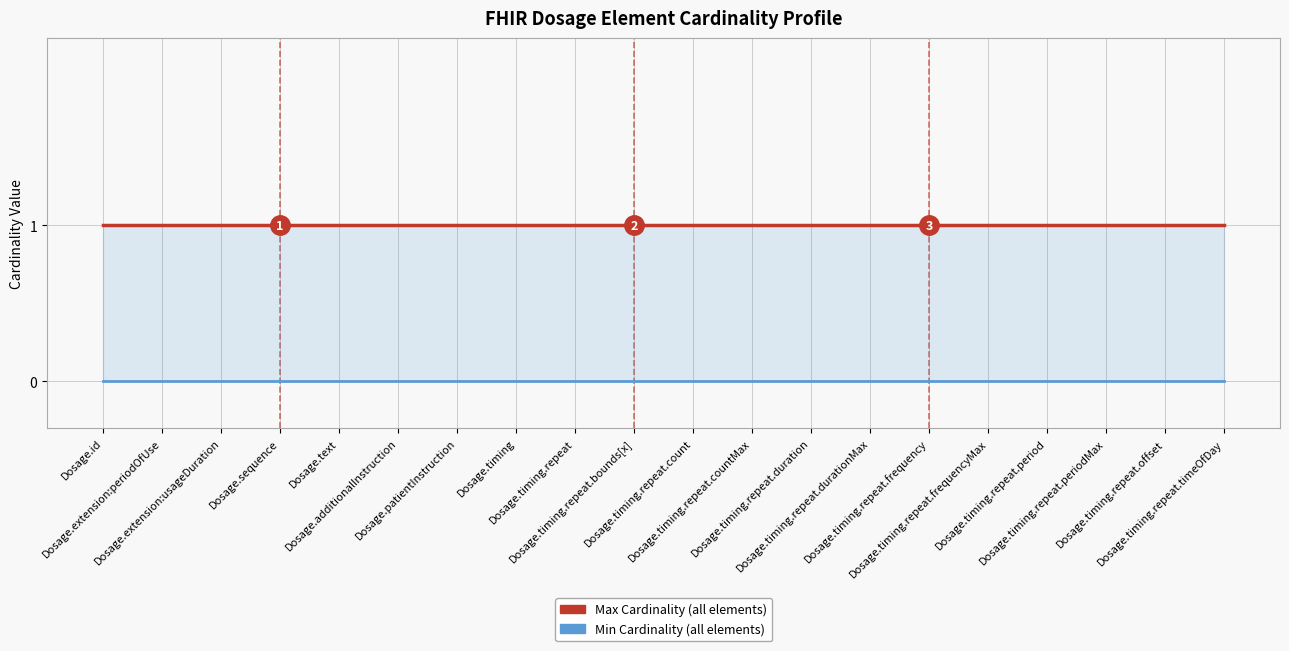

What is the value of the Max Cardinality point at the 20th from the left?

1